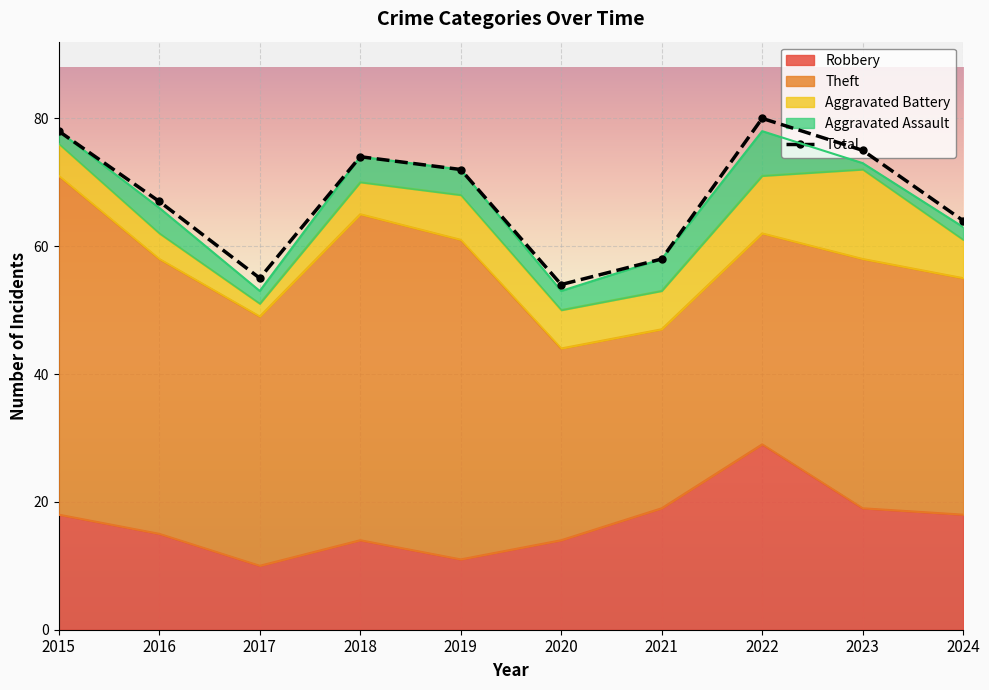

What is the difference between the maximum and minimum values in the Theft series?

25